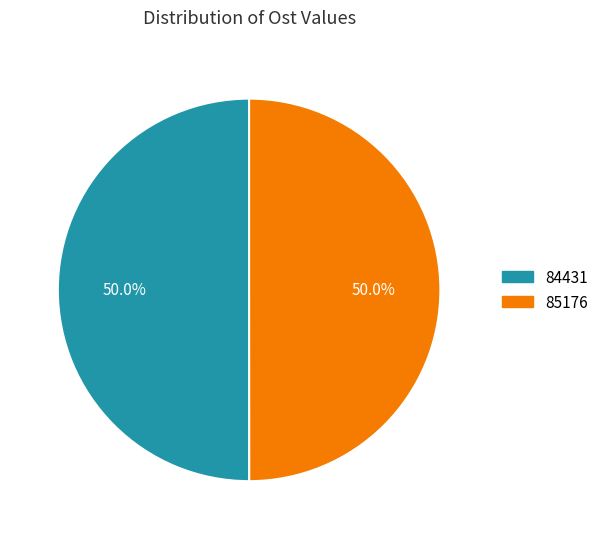

Approximately how many times larger is the value at 85176 compared to 84431?

1.0